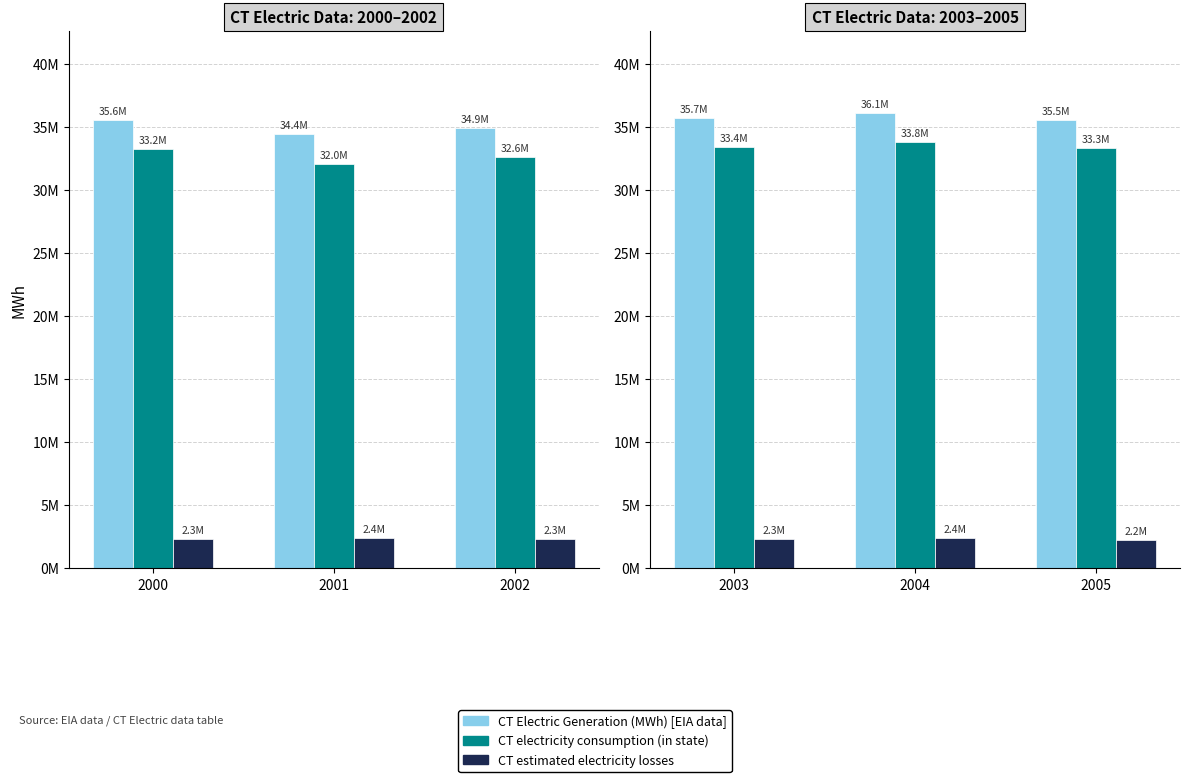

Which series has the largest total across all categories?

CT Electric Generation (MWh) [EIA data]